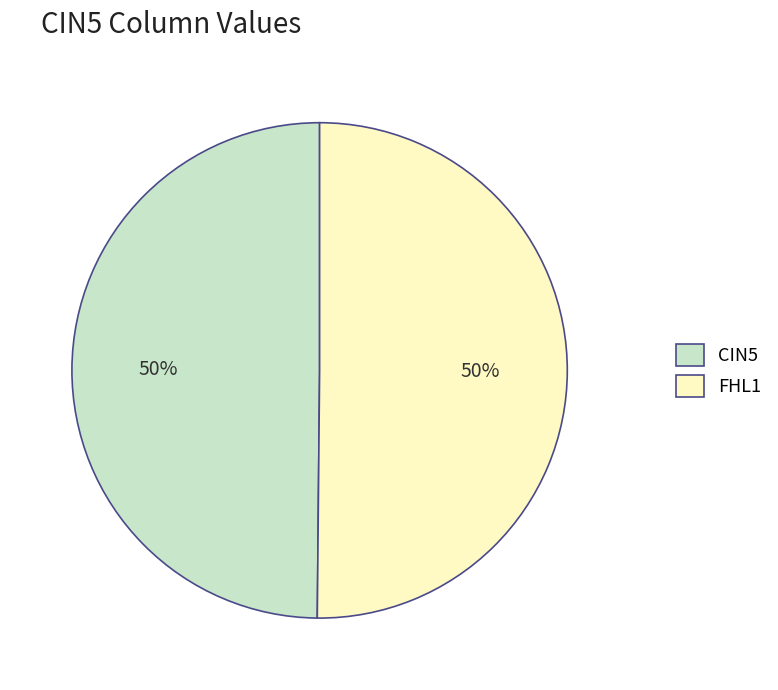

To the nearest percent, what percentage of the pie is CIN5?

50%